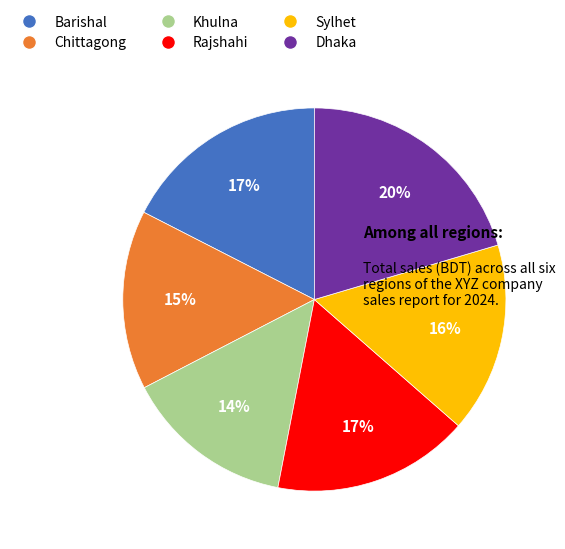

Combined, do Rajshahi and Khulna account for over 50%?

No